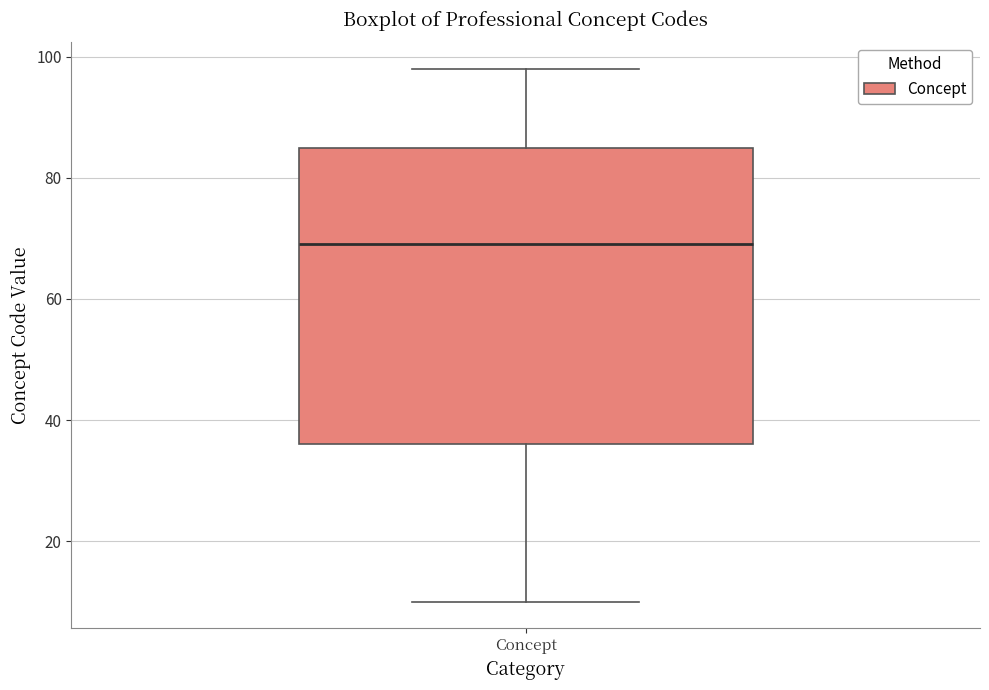

Where is the lower edge of the box for Concept on the y-axis? The values are not printed on the chart, so give them approximately, as read against the axis.

36